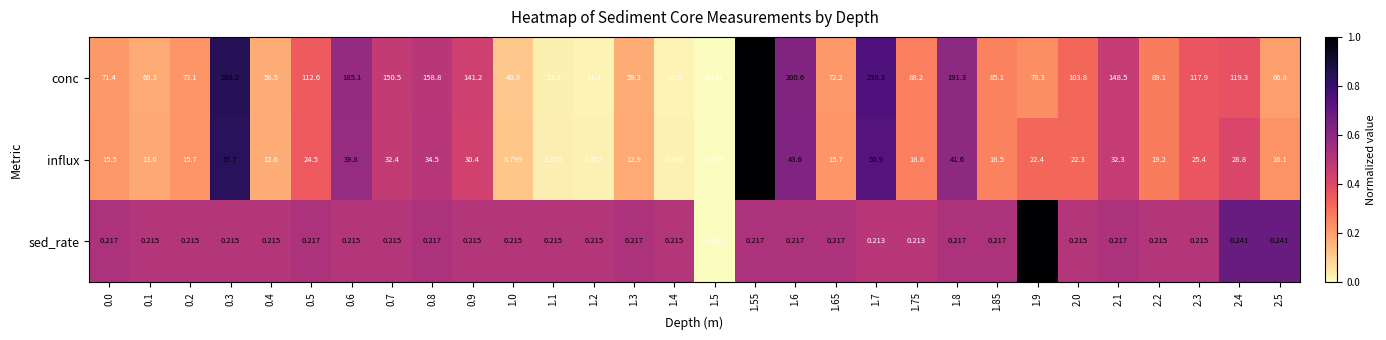

Rank the series by their maximum value, from lowest to highest.

sed_rate, influx, conc